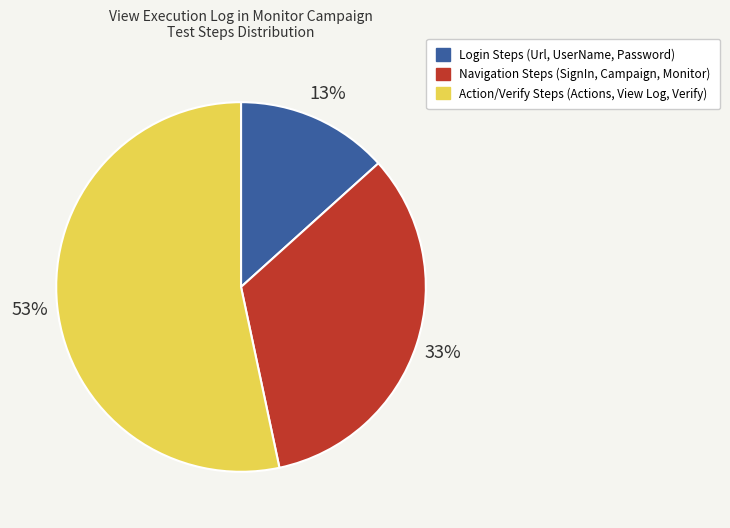

Rank the categories by value from highest to lowest.

Action/Verify Steps (Actions, View Log, Verify), Navigation Steps (SignIn, Campaign, Monitor), Login Steps (Url, UserName, Password)